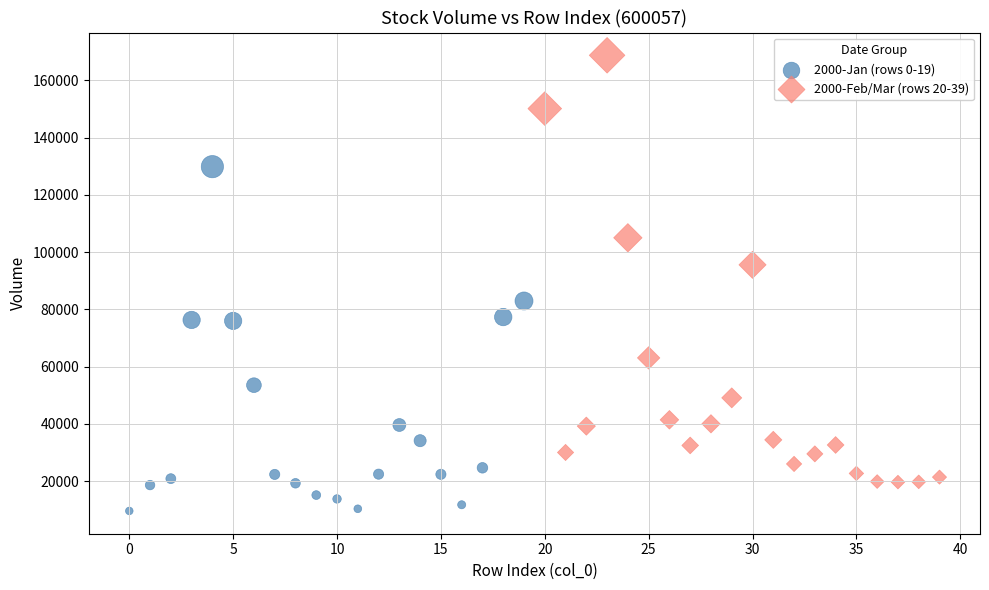

What are all the series names shown in the legend?

2000-Jan (rows 0-19), 2000-Feb/Mar (rows 20-39)